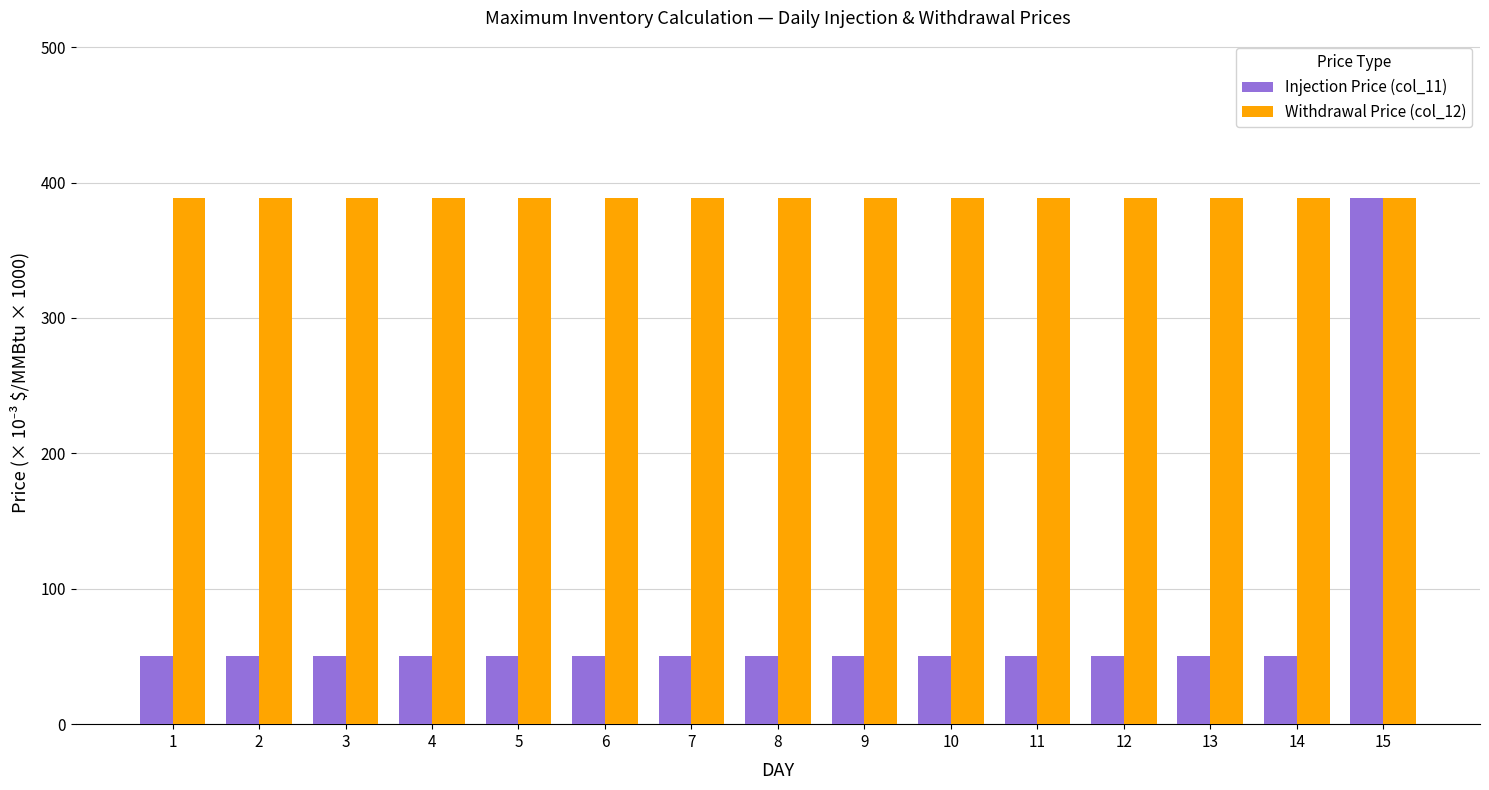

Reading left to right, transcribe all the data shown in this chart.

Injection Price (col_11): 50.0	50.0	50.0	50.0	50.0	50.0	50.0	50.0	50.0	50.0	50.0	50.0	50.0	50.0	388.3
Withdrawal Price (col_12): 388.3	388.3	388.3	388.3	388.3	388.3	388.3	388.3	388.3	388.3	388.3	388.3	388.3	388.3	388.3